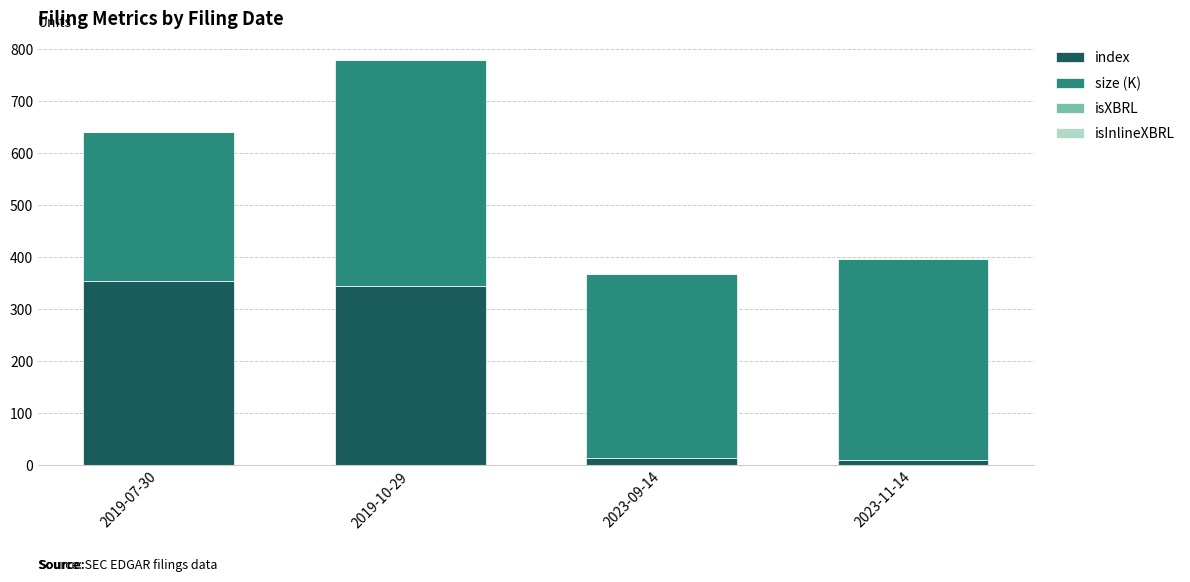

How many categories are shown in the chart?

4